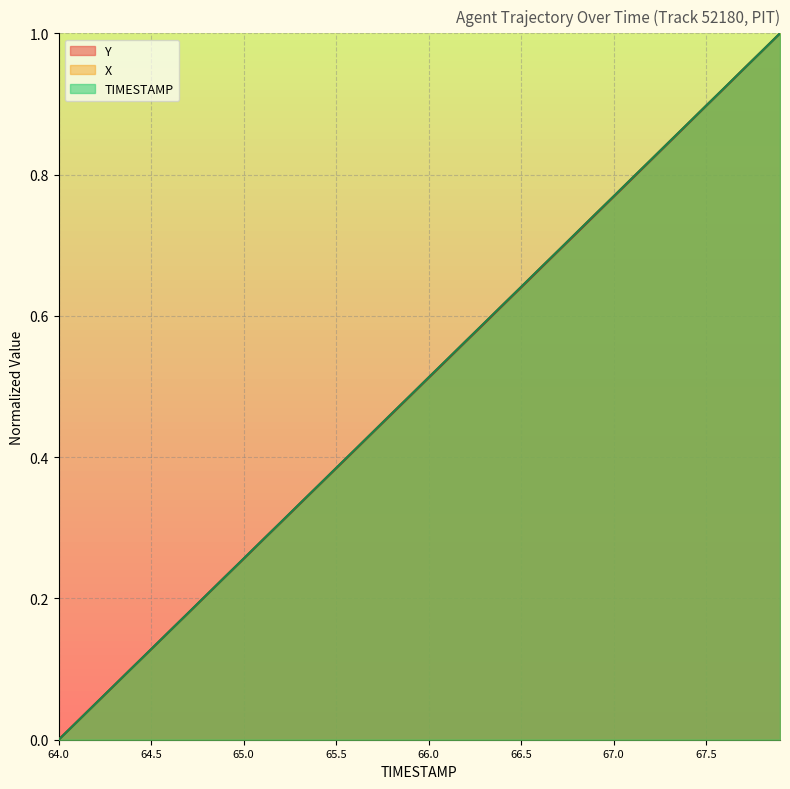

The value of Y at 65.4 is 0.4. True or false?

True